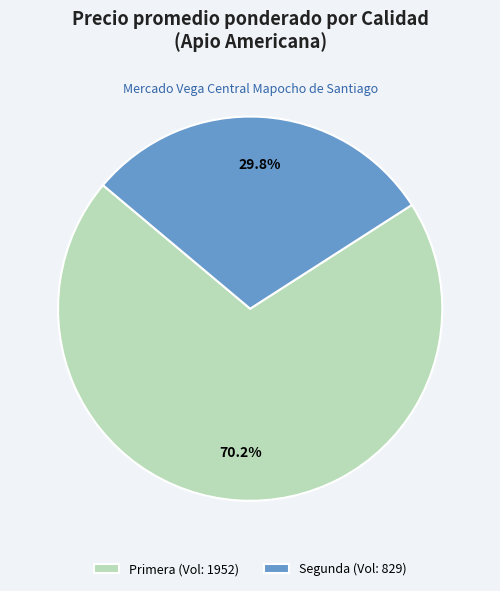

What is the ratio of the value at Primera (Vol: 1952) to the value at Segunda (Vol: 829)?

2.4